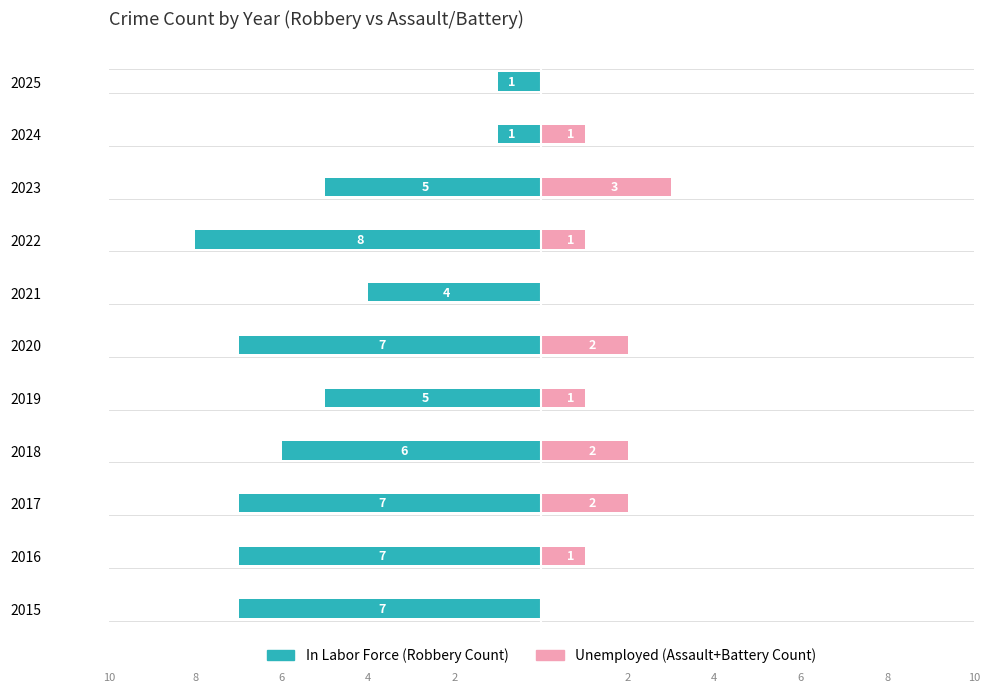

At 2022, list the series in order from largest to smallest.

Unemployed, In Labor Force